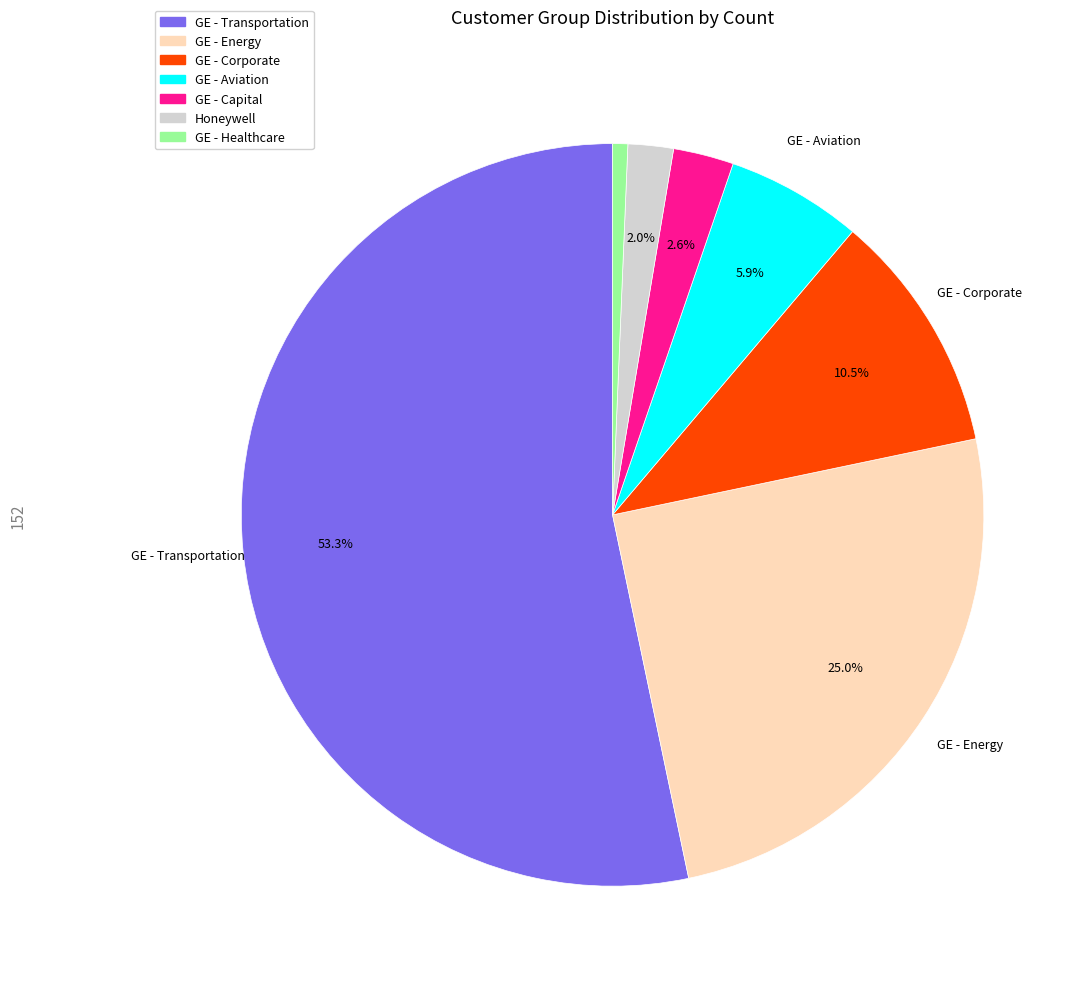

How many slices are in this pie chart?

7